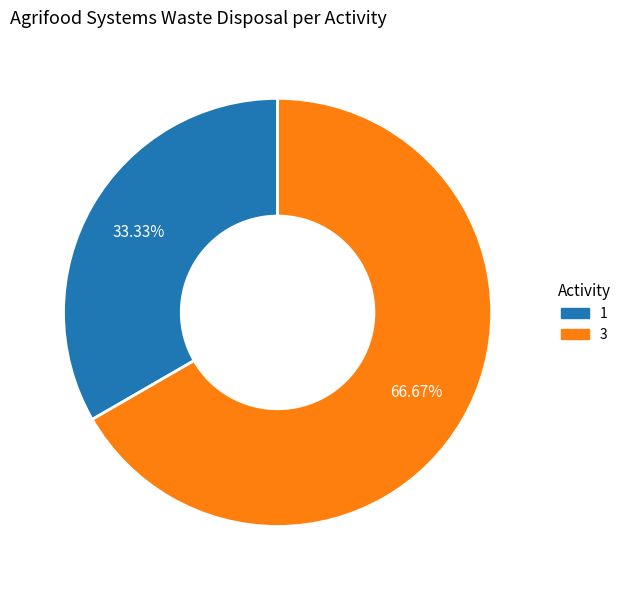

Does 3 represent more than half of the total?

Yes